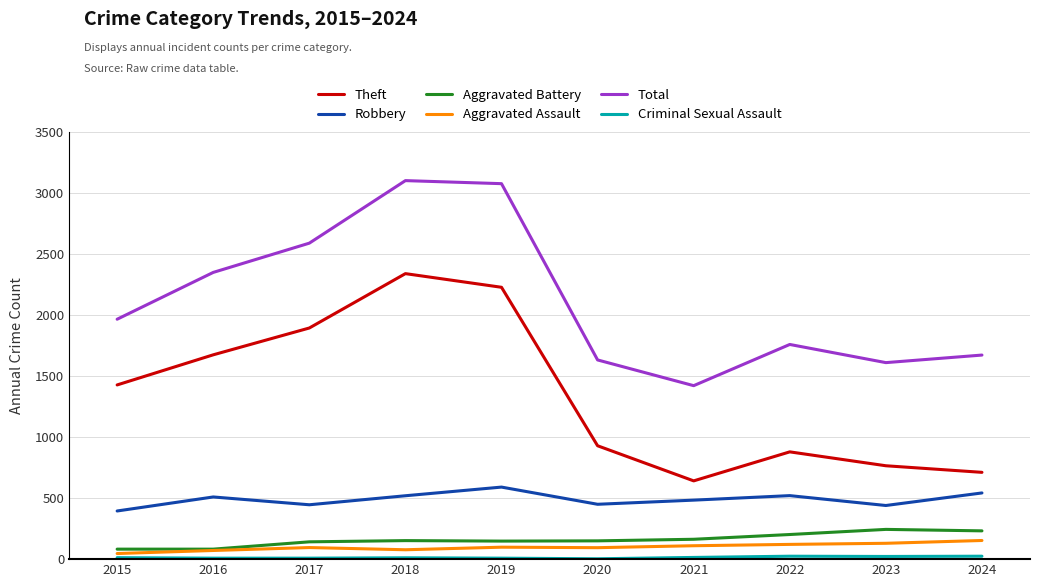

What is the minimum value for Total?

1423